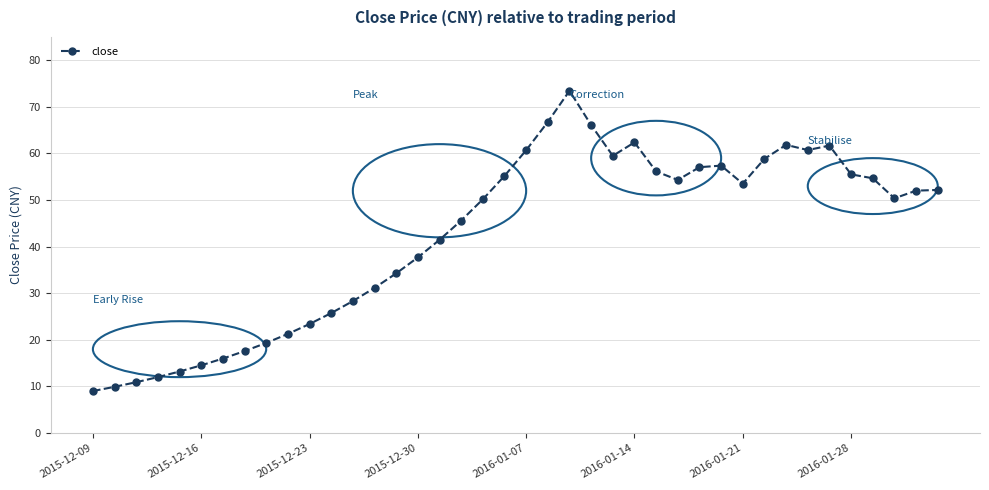

What is the value of the 7th point from the left?

16.0